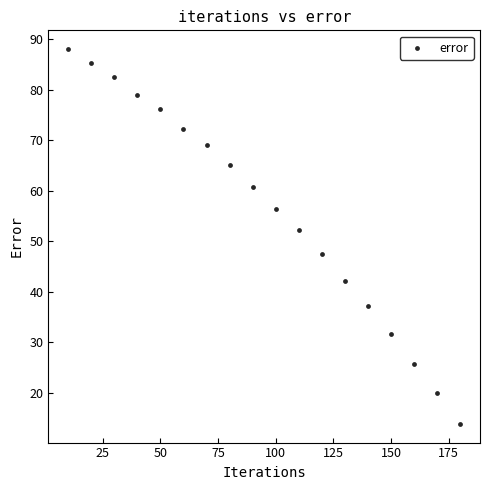

What is the range of Y values (max minus min)?

74.3